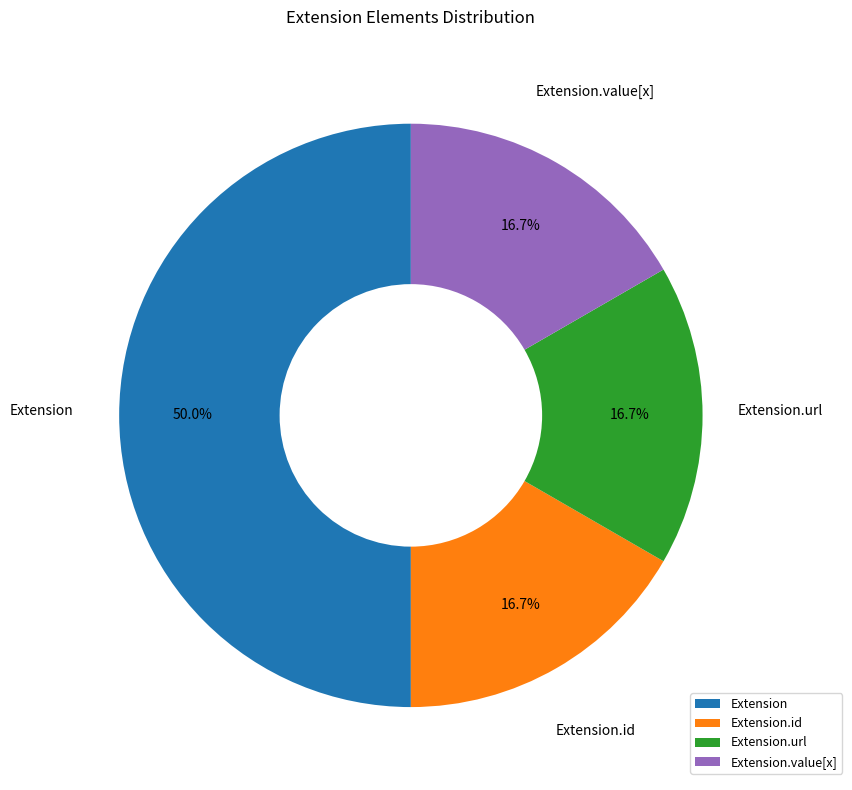

Which has a higher value, Extension.value[x] or Extension?

Extension